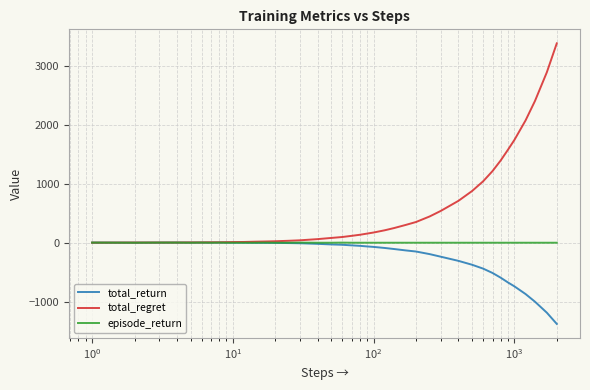

Which series has the largest total across all categories?

total_regret